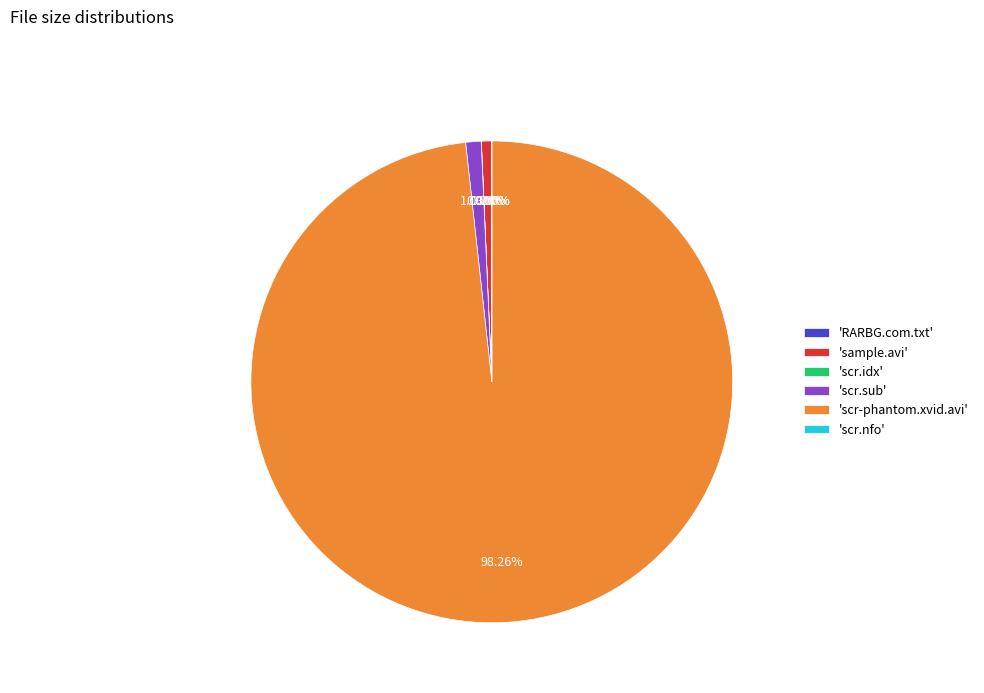

To the nearest percent, what is the difference between the largest and smallest slice percentages?

98%